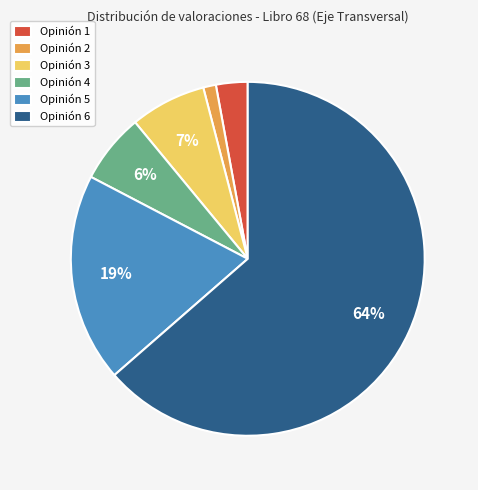

Which has a higher value, Opinión 3 or Opinión 4?

Opinión 3